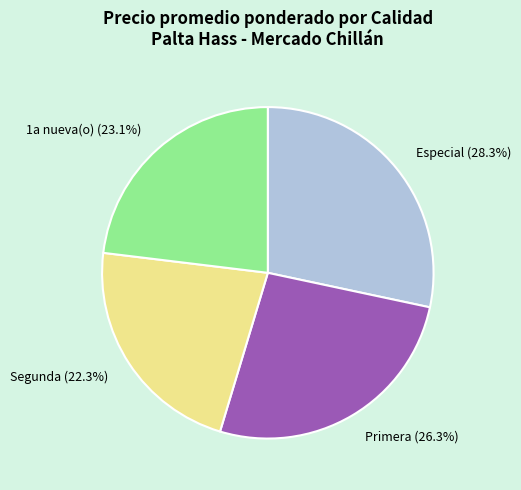

Between Segunda and Especial, which is larger?

Especial